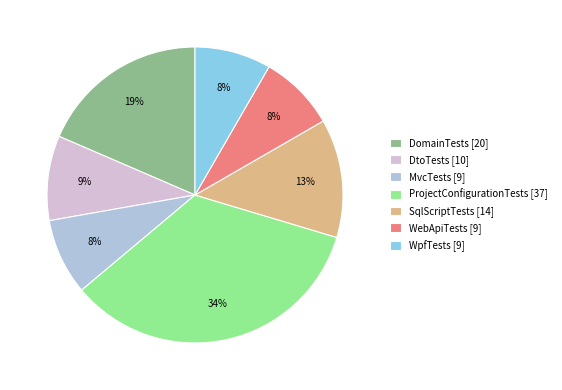

Combined, do WpfTests and WebApiTests account for over 50%?

No